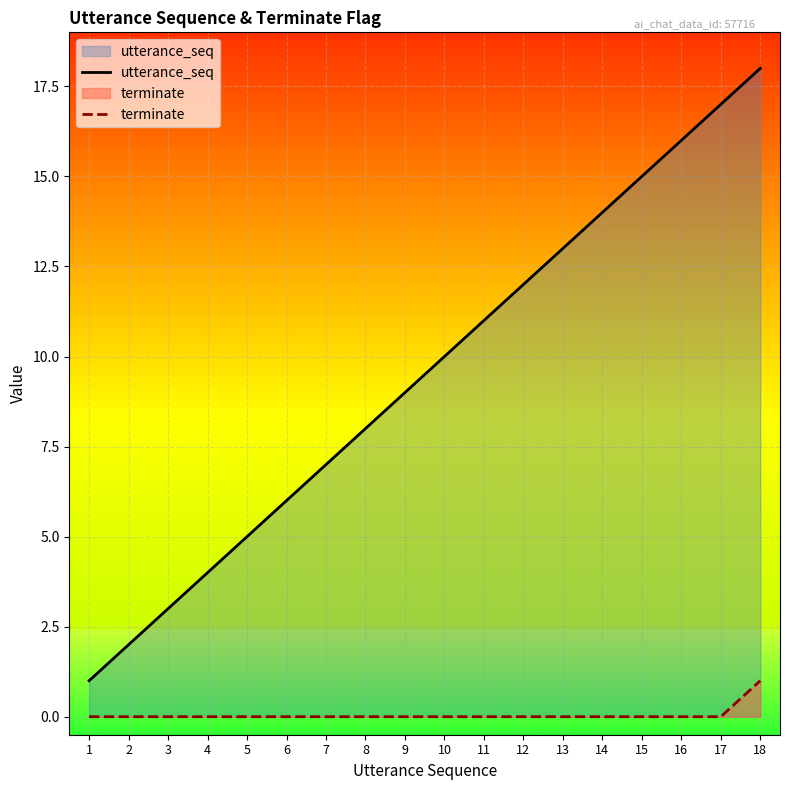

Is it true that utterance_seq equals 3 at 3?

True